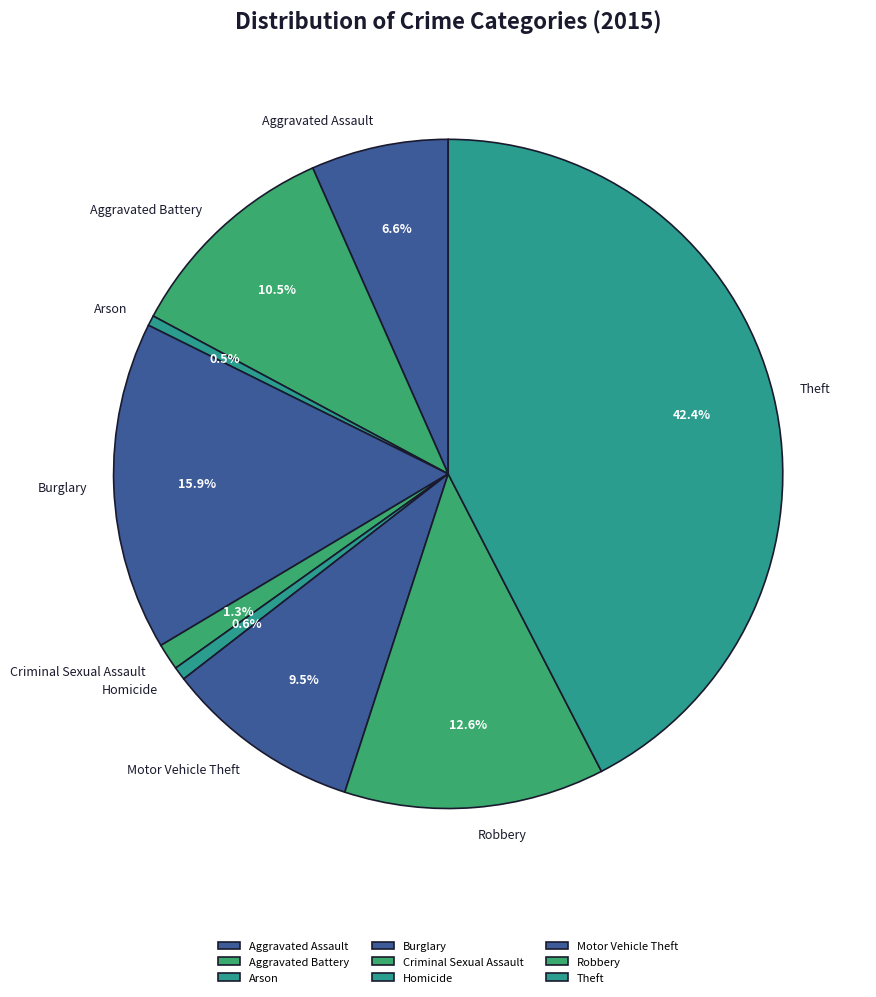

How much of the chart is everything except Criminal Sexual Assault?

98.7%